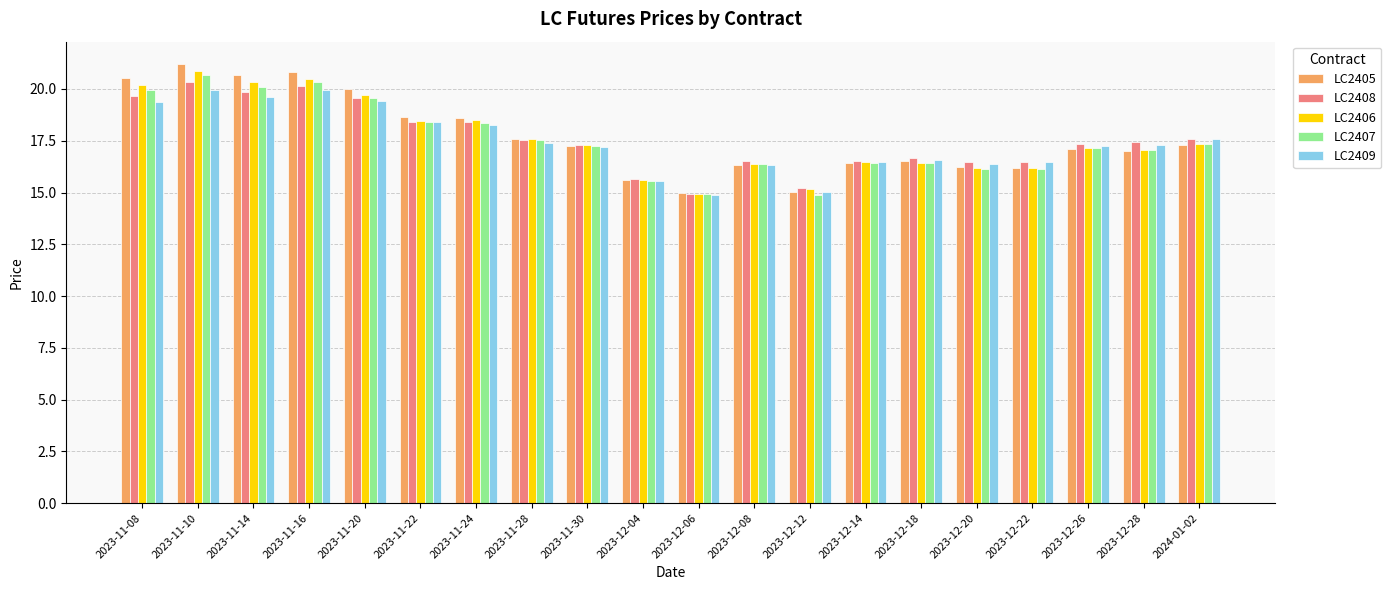

At which category is the sum across all series the highest?

2023-11-10